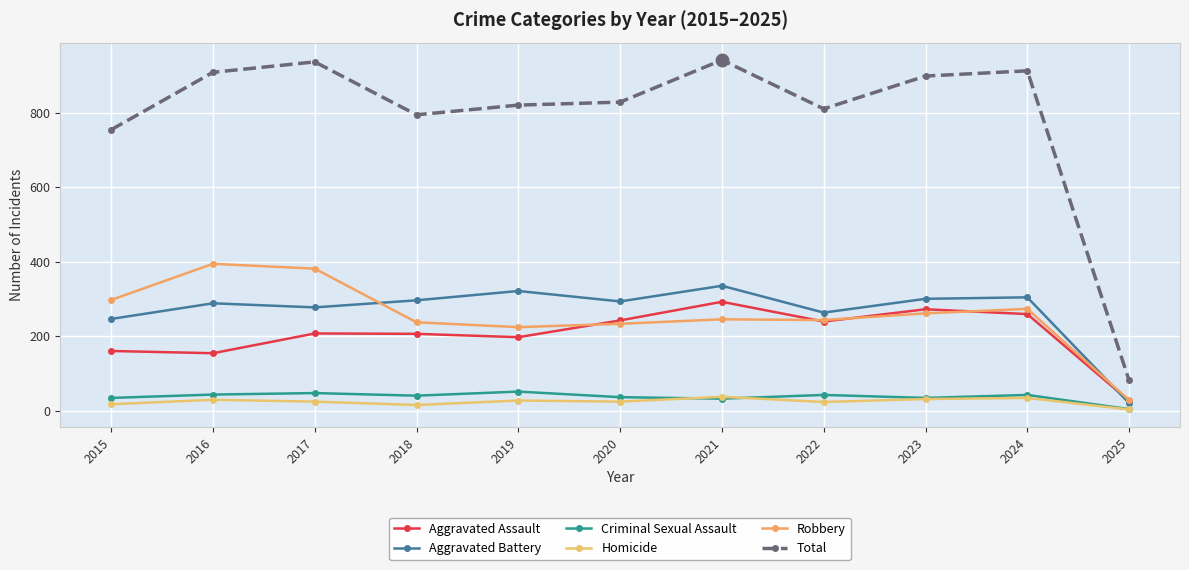

What are all the series names shown in the legend?

Aggravated Assault, Aggravated Battery, Criminal Sexual Assault, Homicide, Robbery, Total